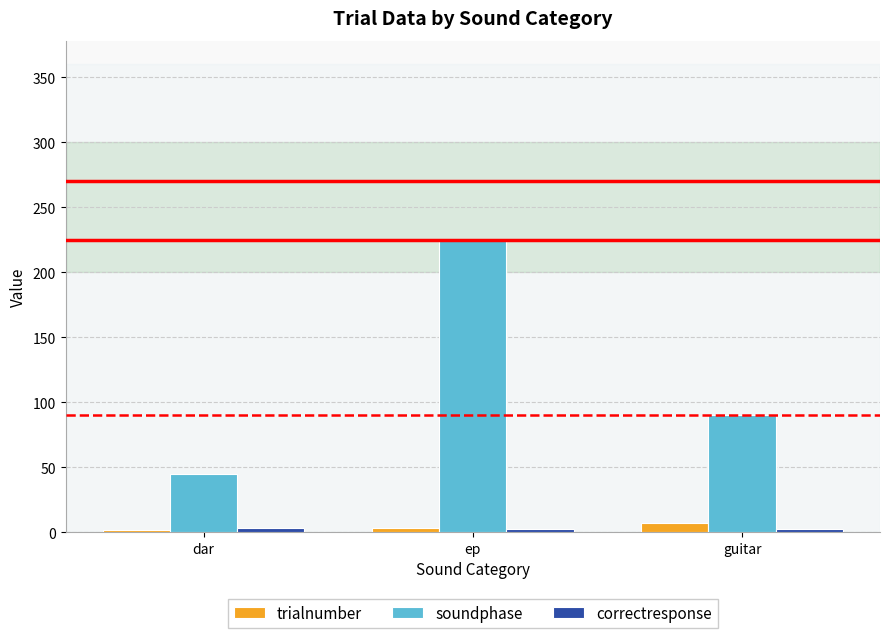

Which series changed the most between ep and guitar?

soundphase